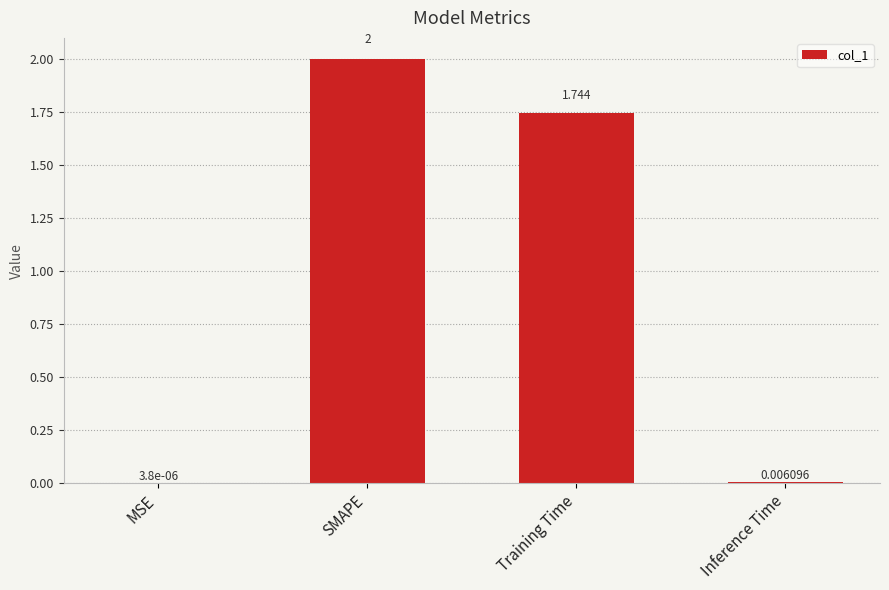

Where is the data nearest to the value 1?

Training Time